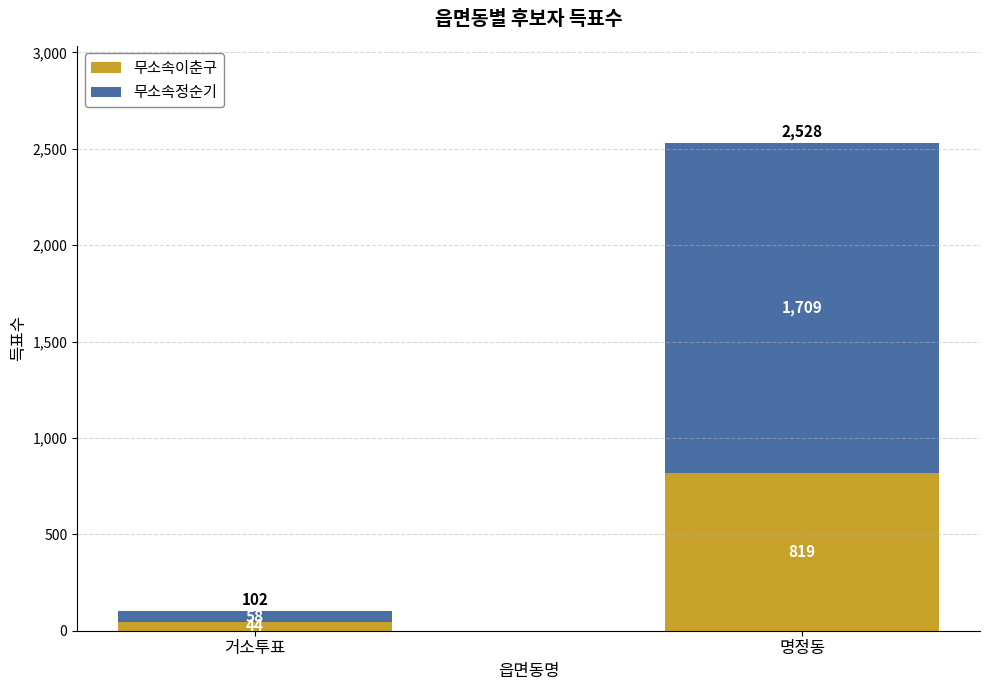

What is the total value across all series at 명정동?

2528